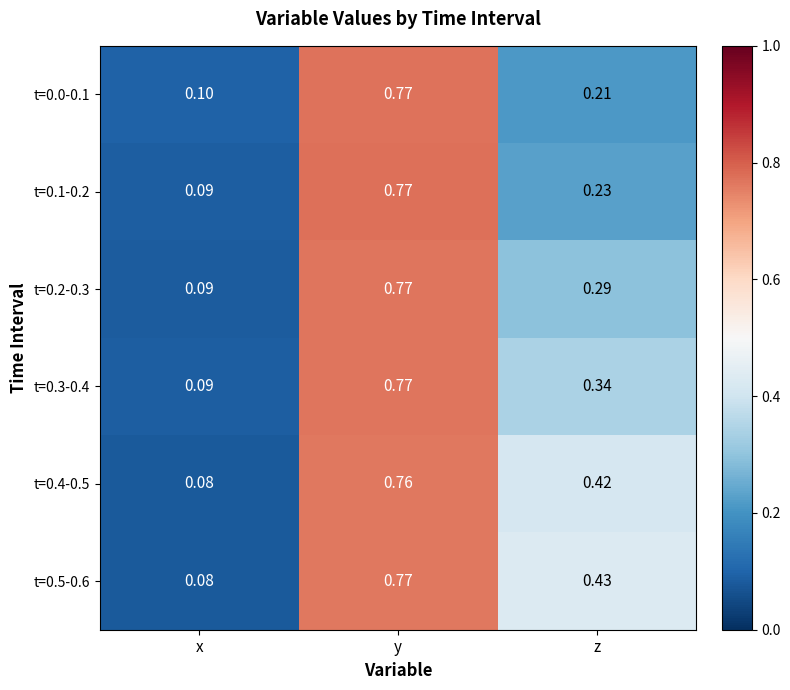

At which label is t=0.0-0.1 closest to 0?

x